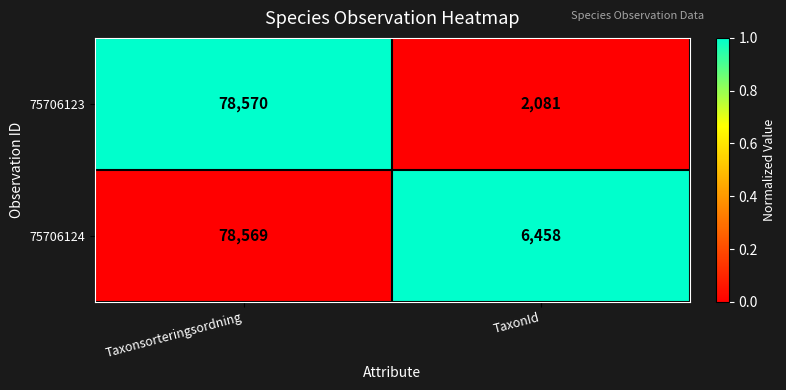

What is the sum of the 75706124 values at TaxonId and Taxonsorteringsordning?

85027